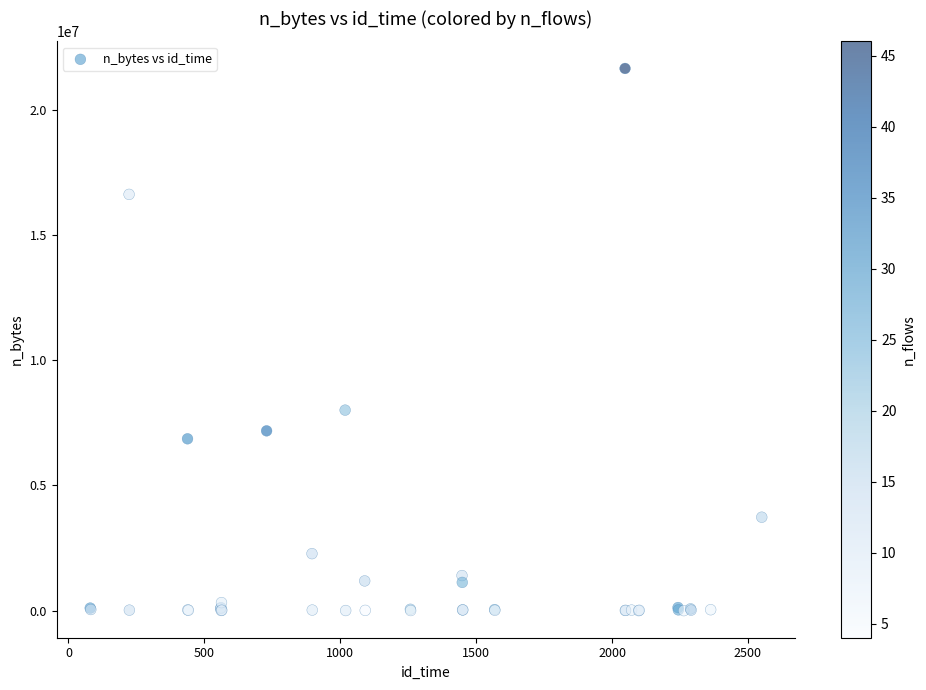

What Y value in the scatter plot is closest to 10829949?

8009600